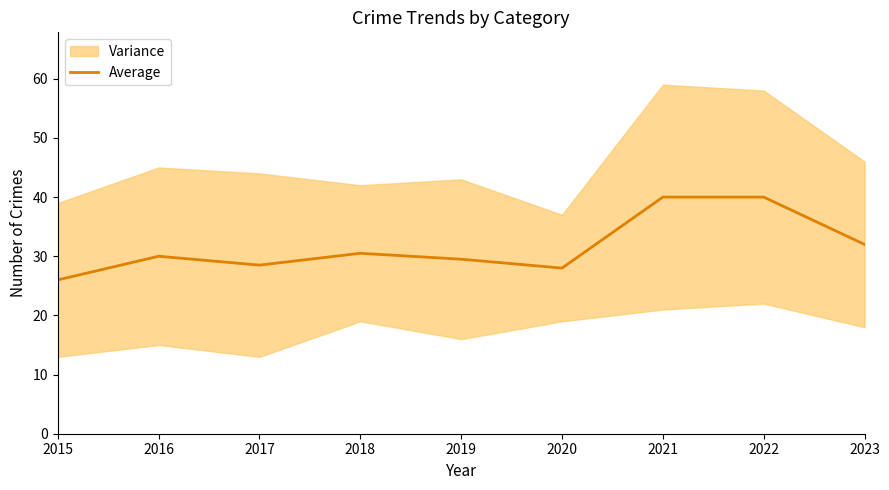

What is the difference between the maximum and minimum values?

14.0